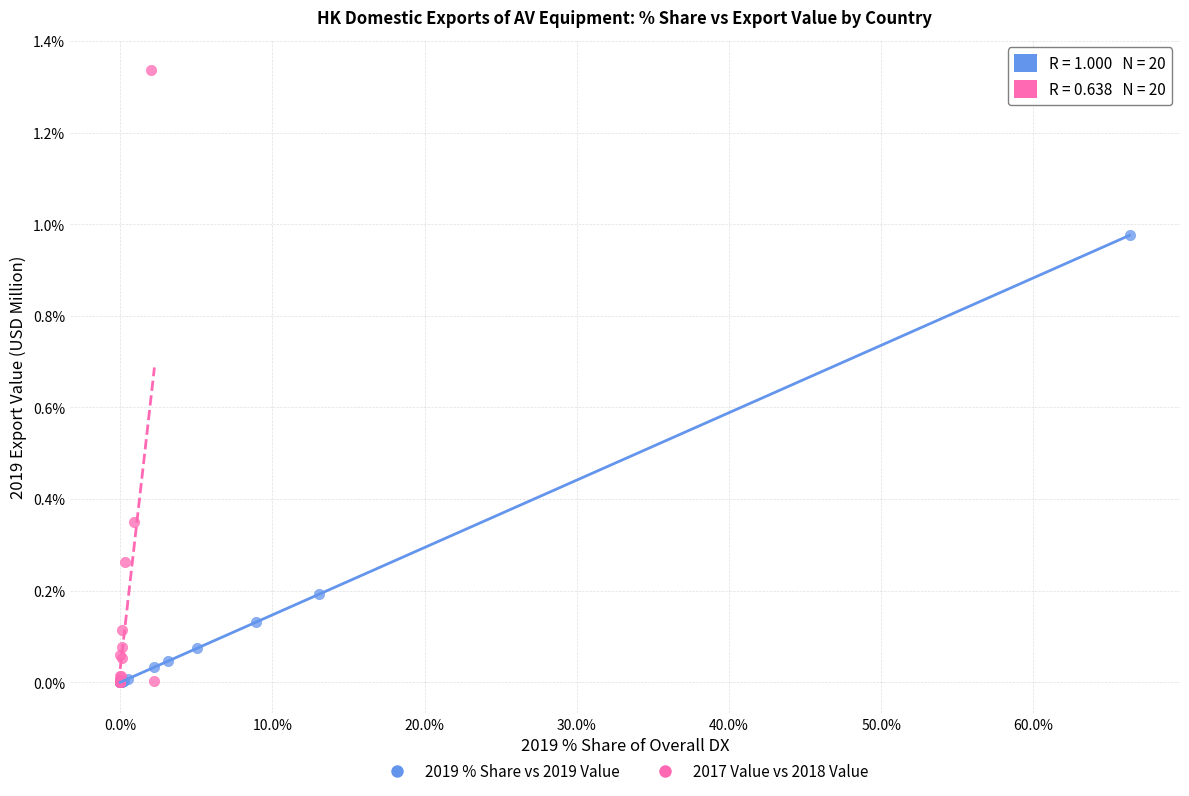

Which series has the largest Y range (max minus min)?

2017 Value vs 2018 Value